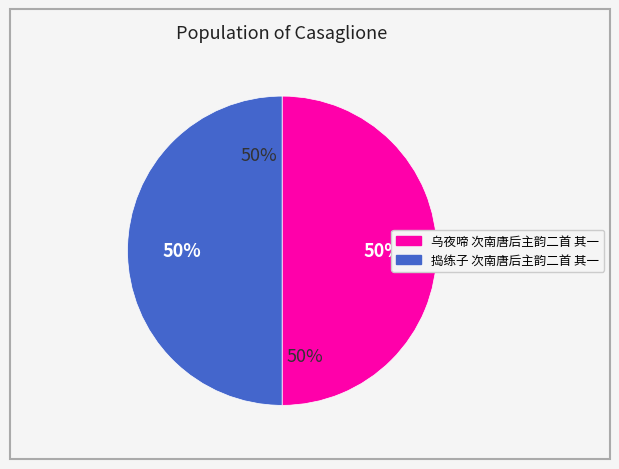

Rank the categories by value from highest to lowest.

乌夜啼 次南唐后主韵二首 其一, 捣练子 次南唐后主韵二首 其一